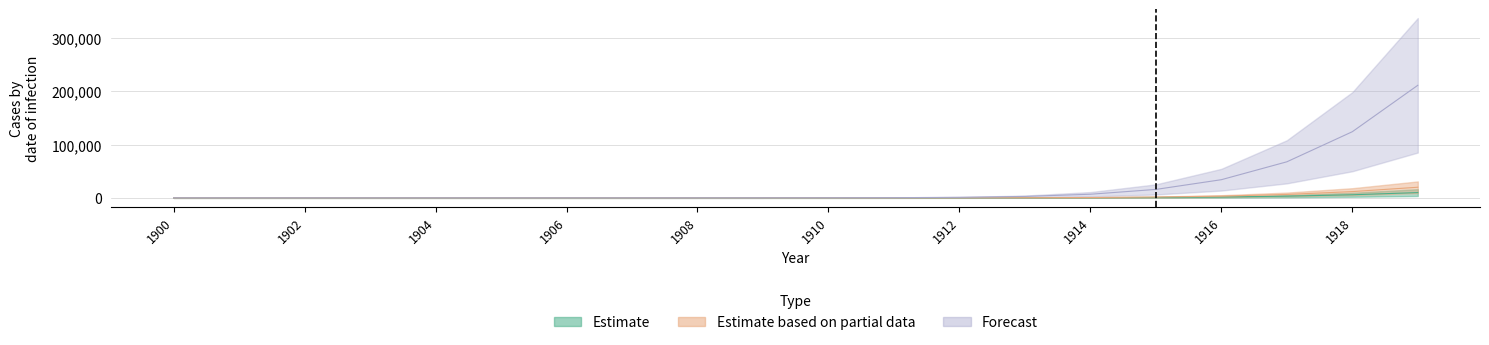

What is the total value across all series at 1914?

7741.3